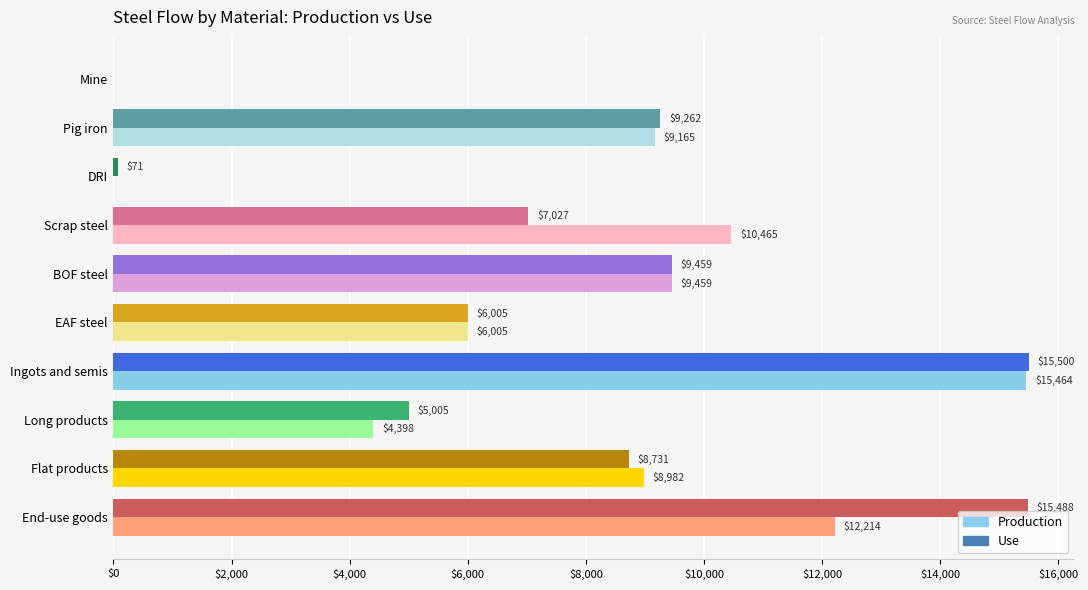

What is the sum of the Production values at BOF steel and Mine?

9459.0